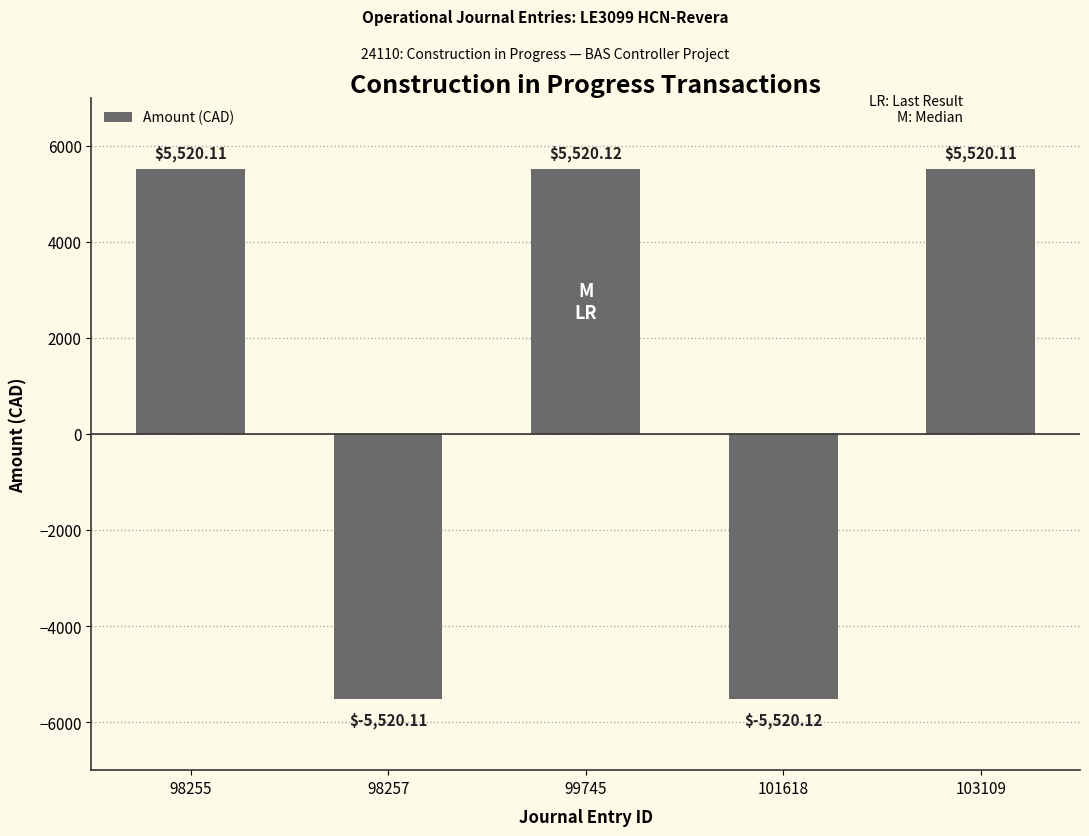

What is the change in value from 98257 to 103109?

+11040.2